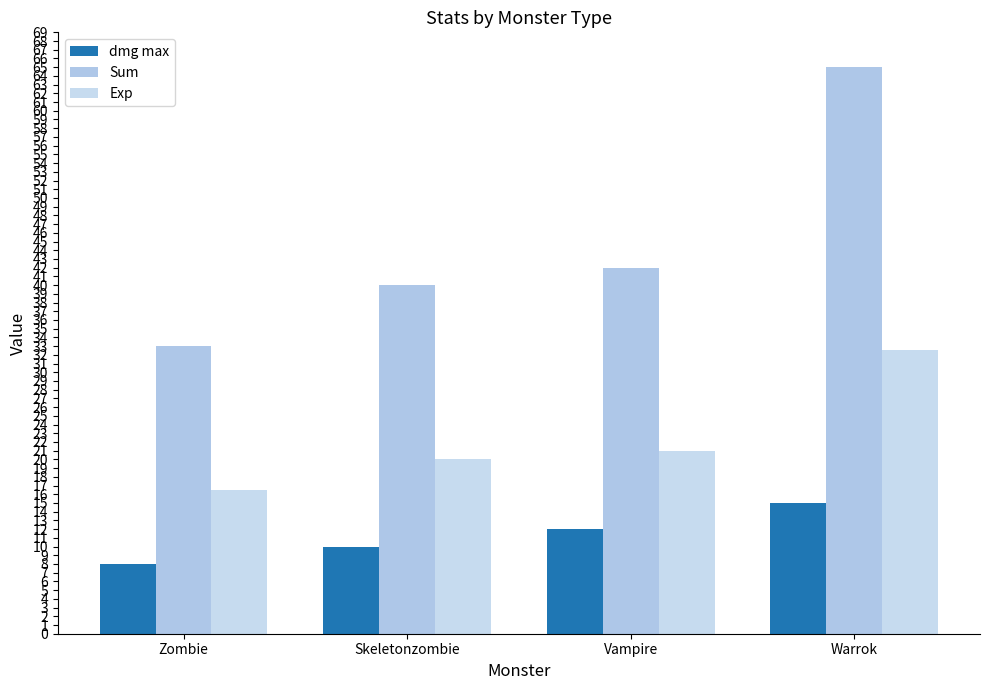

Reading left to right, list all the values displayed in this chart.

dmg max: 8.0	10.0	12.0	15.0
Sum: 33.0	40.0	42.0	65.0
Exp: 16.5	20.0	21.0	32.5